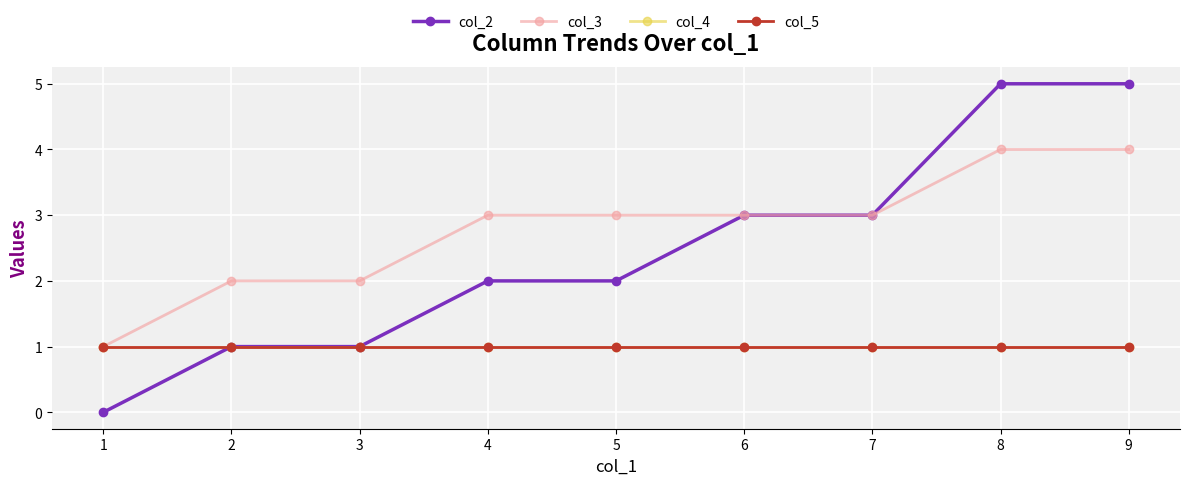

True or false: col_2 has a value of 3 at 1.

False